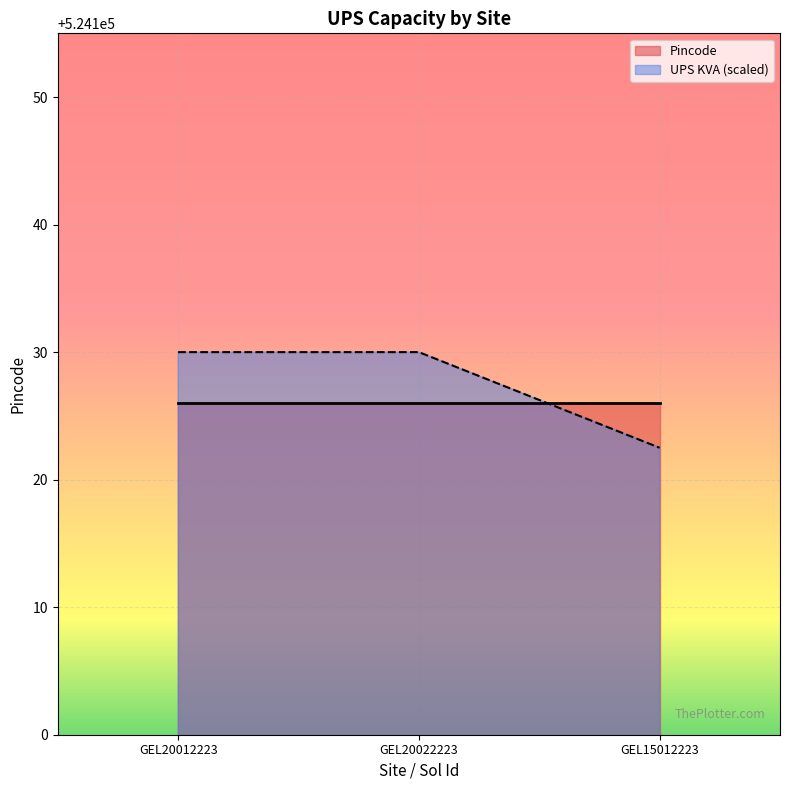

What is the value of the UPS KVA (scaled) point at the 1st from the left?

524130.0